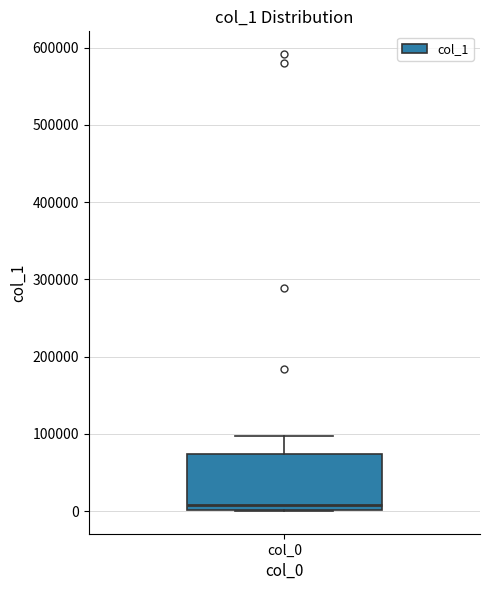

Transcribe this box plot: give where the median line is, the range the box spans, and where the two whiskers end, as read against the y-axis. The values are not printed on the chart, so give them approximately, as read against the axis.

median 10000, box 0 to 70000, whiskers 0 to 100000